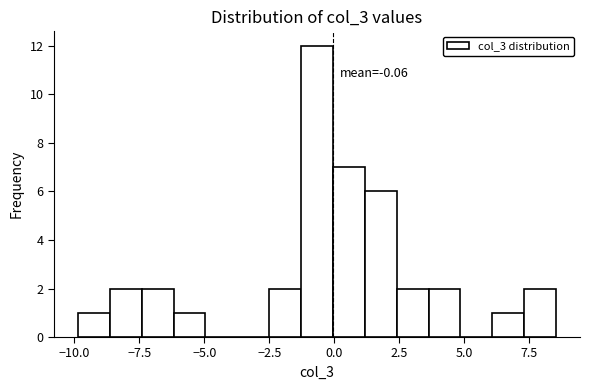

Read against the x-axis, roughly where is the centre of the tallest bar?

-0.5